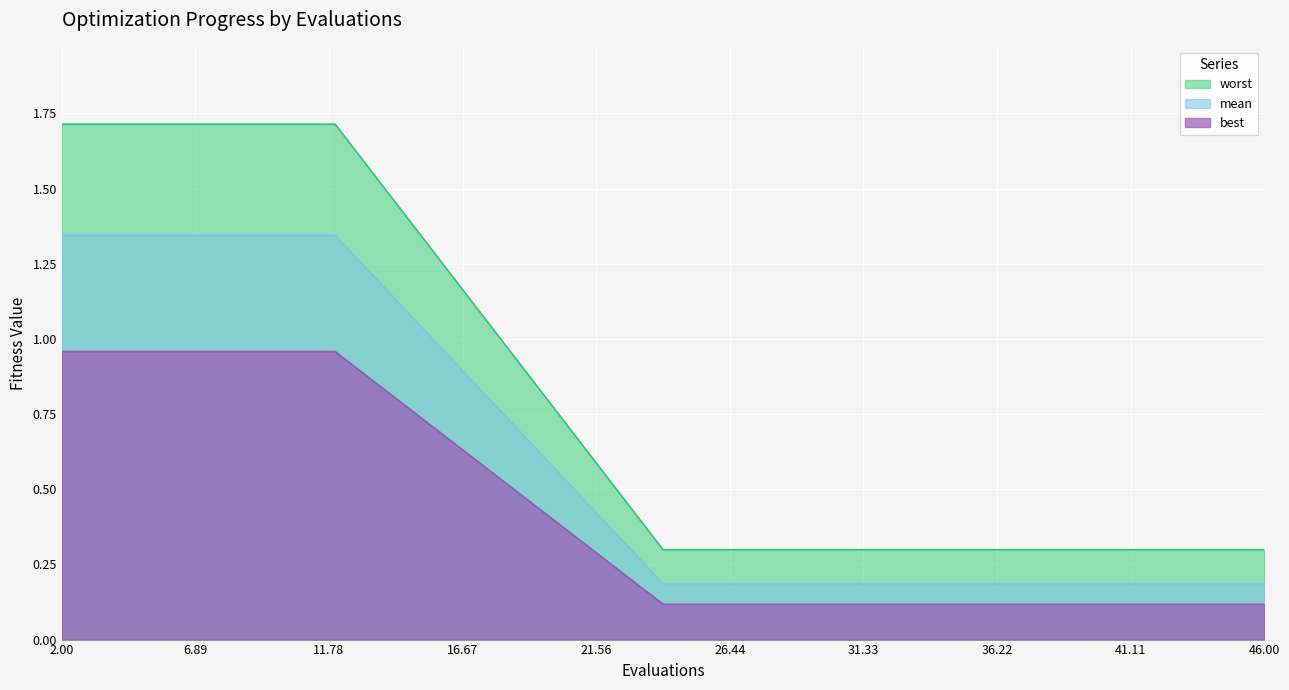

The value of mean at 31 is 0.3. True or false?

True